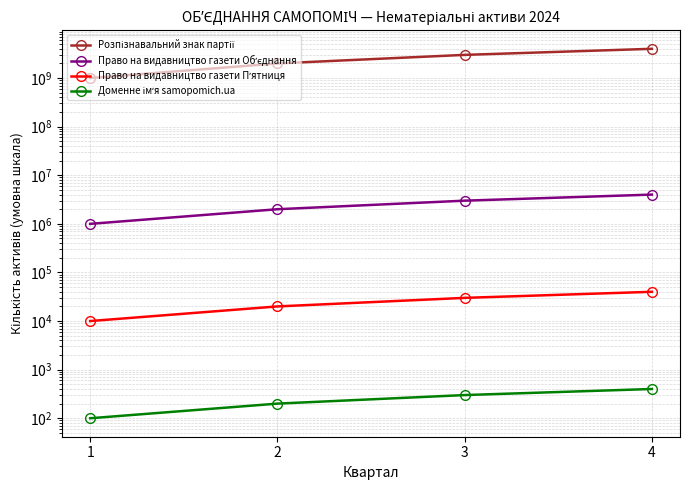

Count the Право на видавництво газети Обʼєднання values in the range 2000000 to 4000000.

3